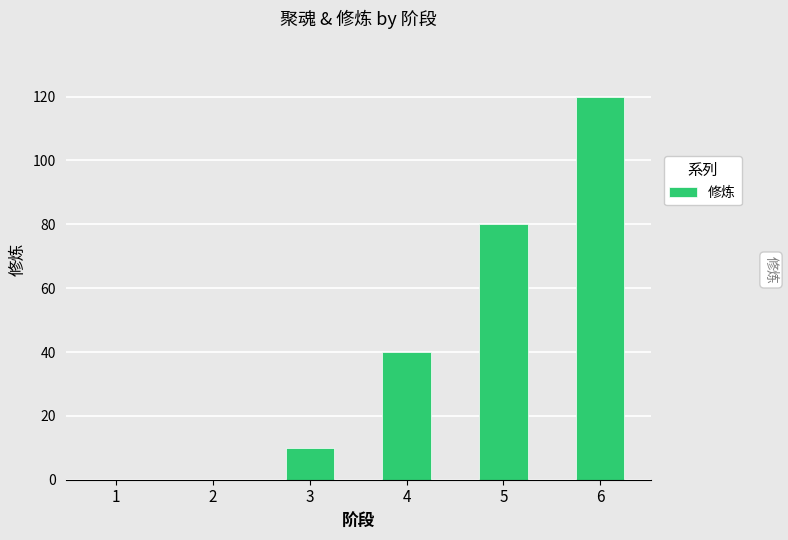

True or false: the data shows 213 at 6.

False